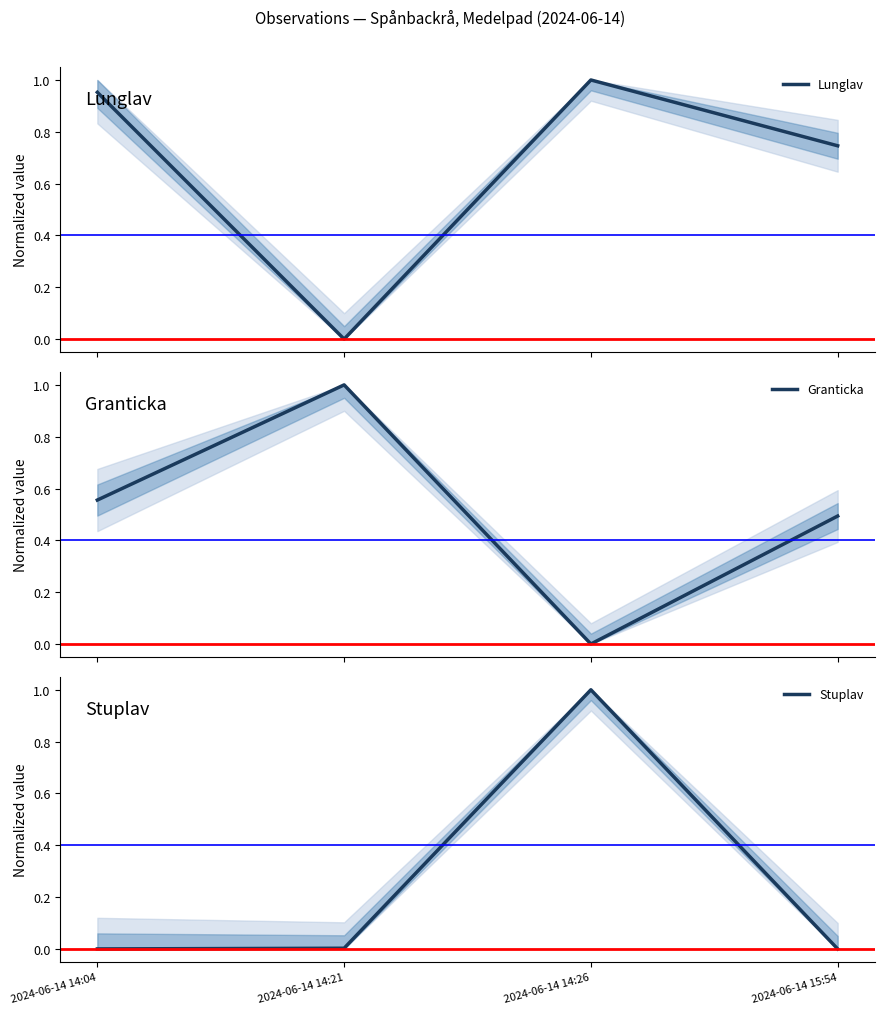

Which series has the largest total across all categories?

Lunglav